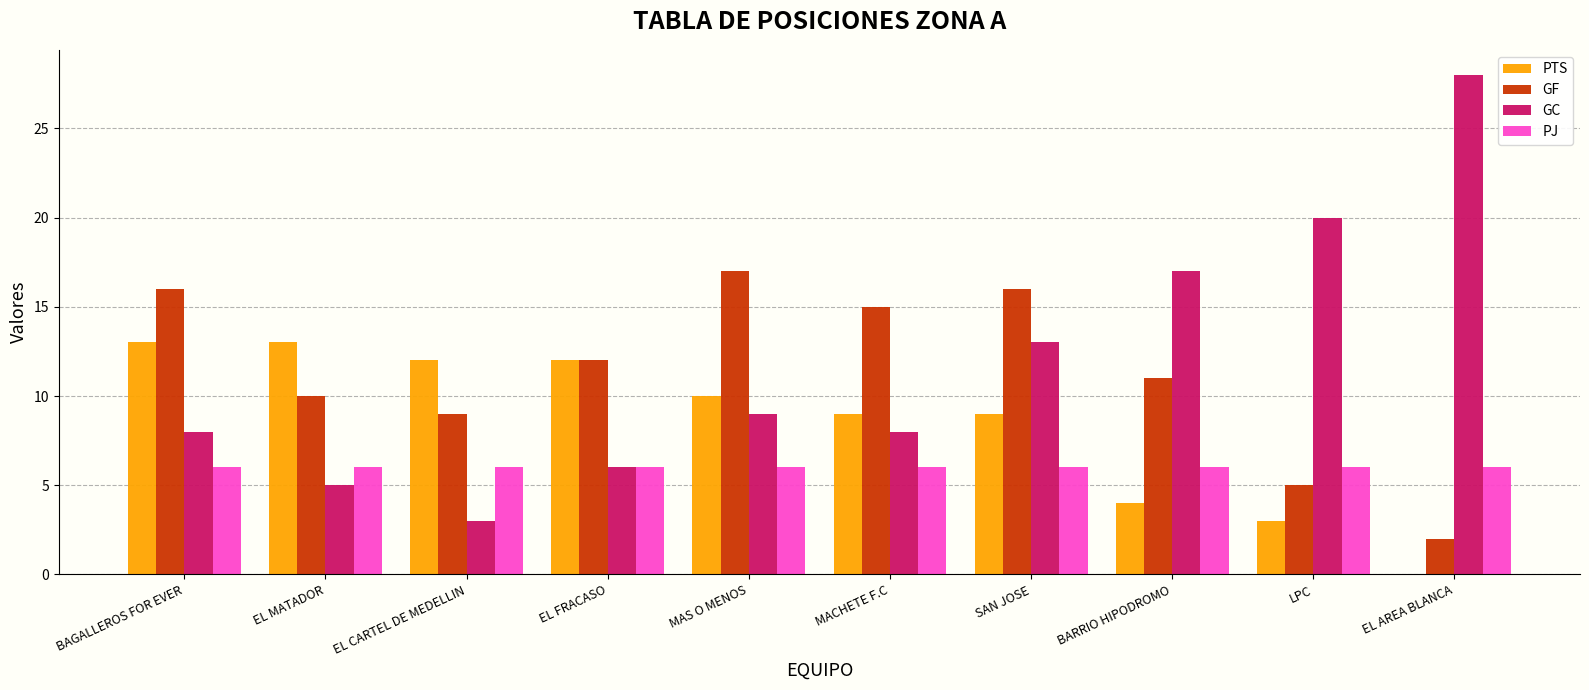

What are all the series names shown in the legend?

PTS, GF, GC, PJ